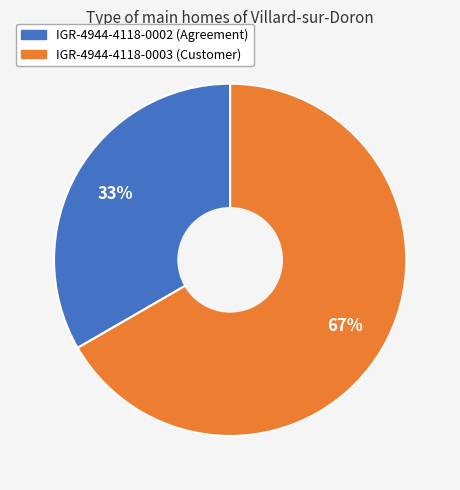

True or false: IGR-4944-4118-0003 accounts for 72% of the total.

False